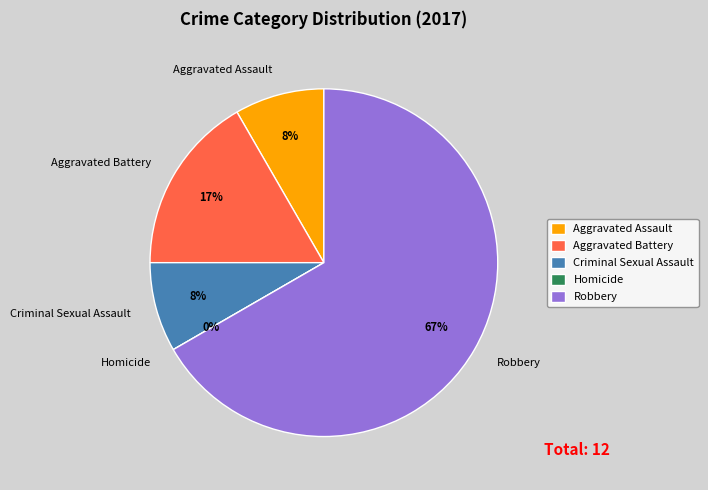

What is the ratio of the value at Aggravated Assault to the value at Aggravated Battery?

0.5